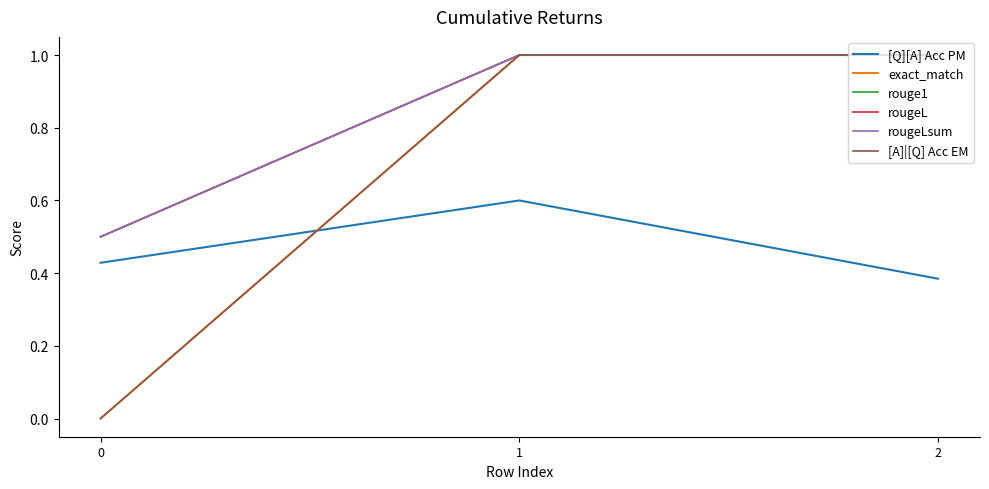

Does the chart have visible grid lines?

No